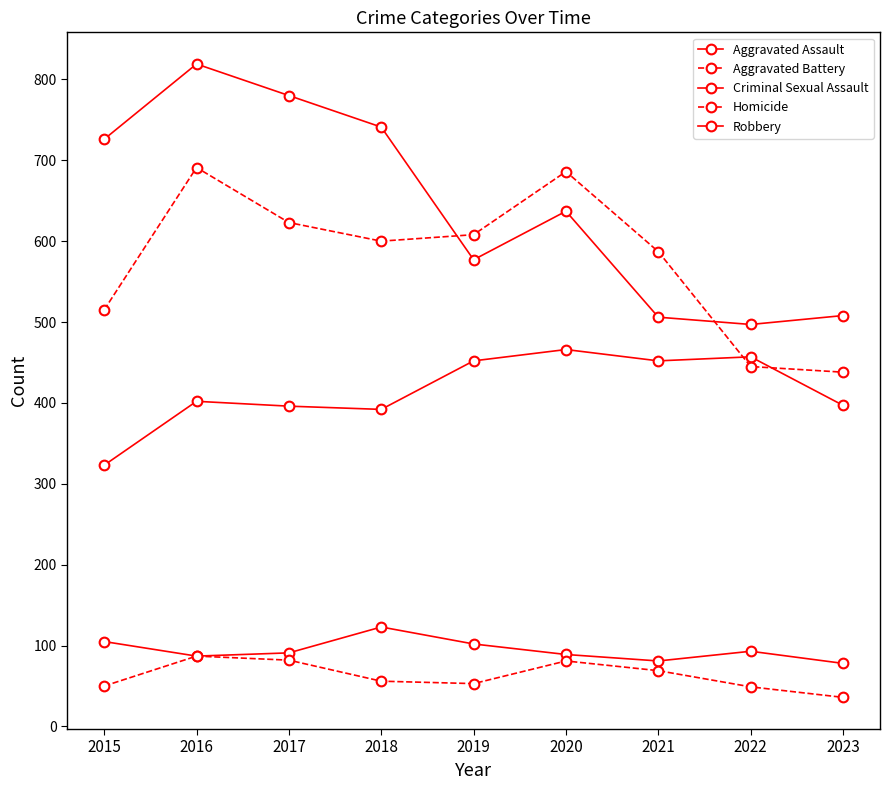

True or false: Criminal Sexual Assault and Homicide intersect in this chart.

False